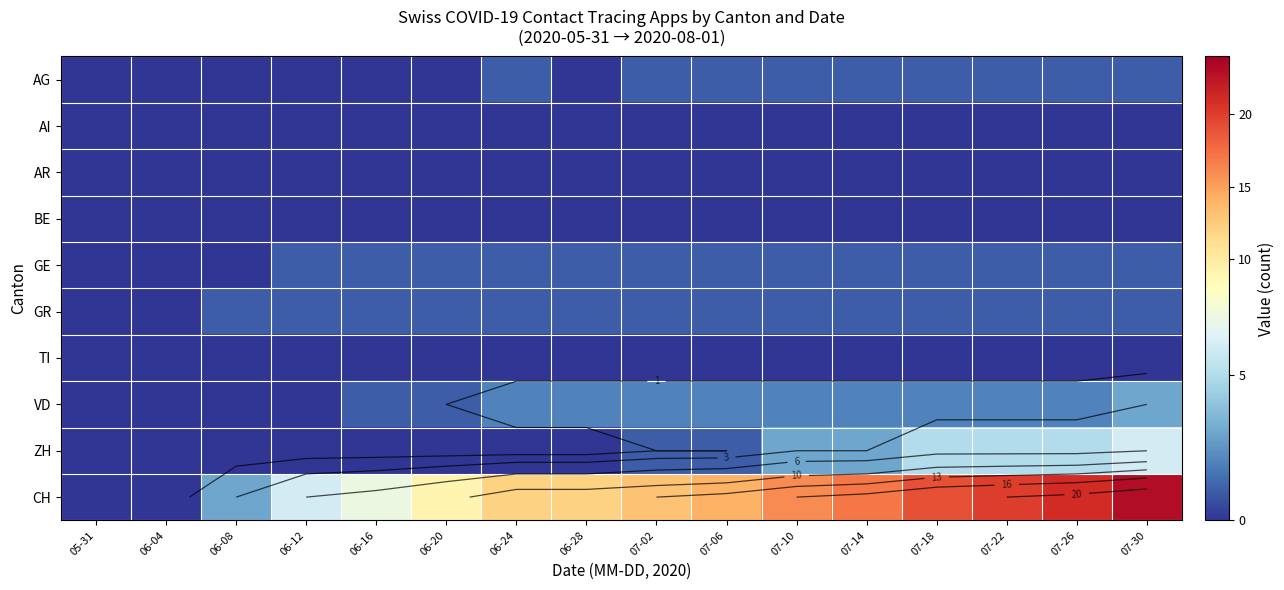

The AG series shows 0 at 07-30. True or false?

False